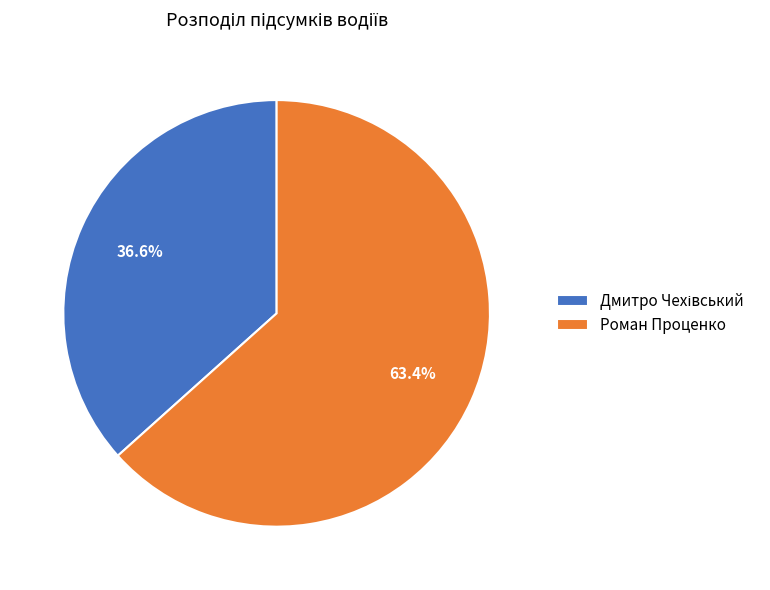

Which category has the biggest portion of the pie?

Роман Проценко